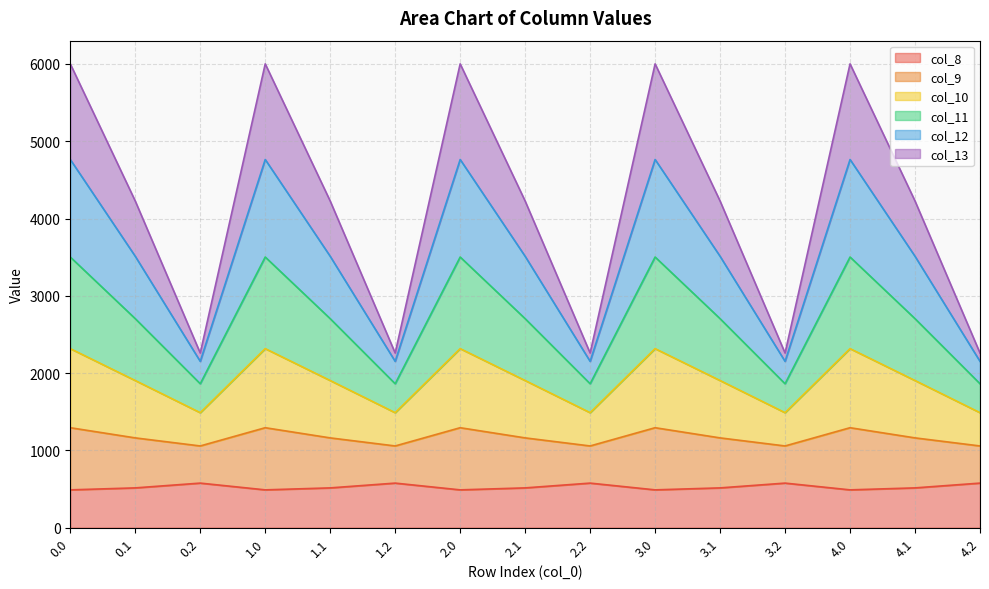

What is the total value across all series at 0.0?

6000.7